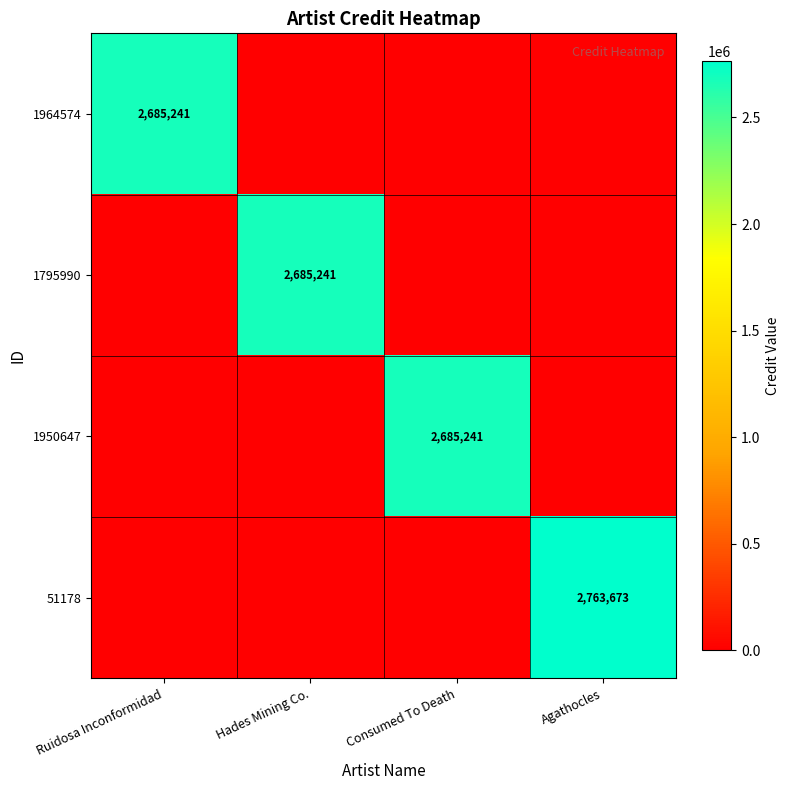

What is the average value of the 51178 series?

690918